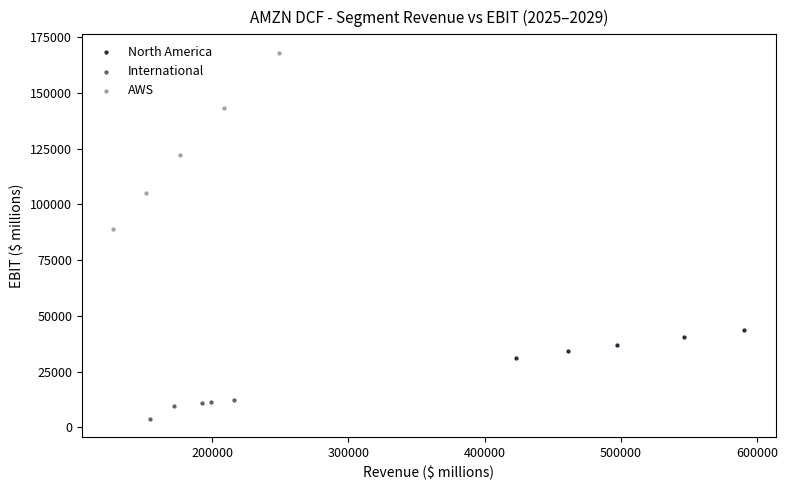

Which series has the largest Y range (max minus min)?

AWS